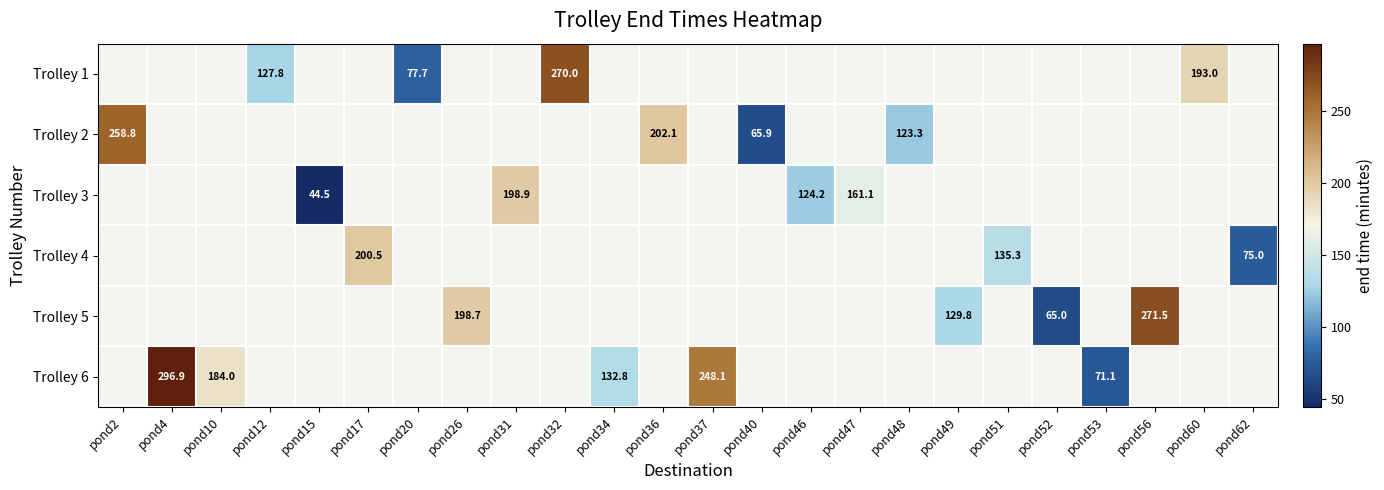

What is the maximum value shown in the chart?

296.9